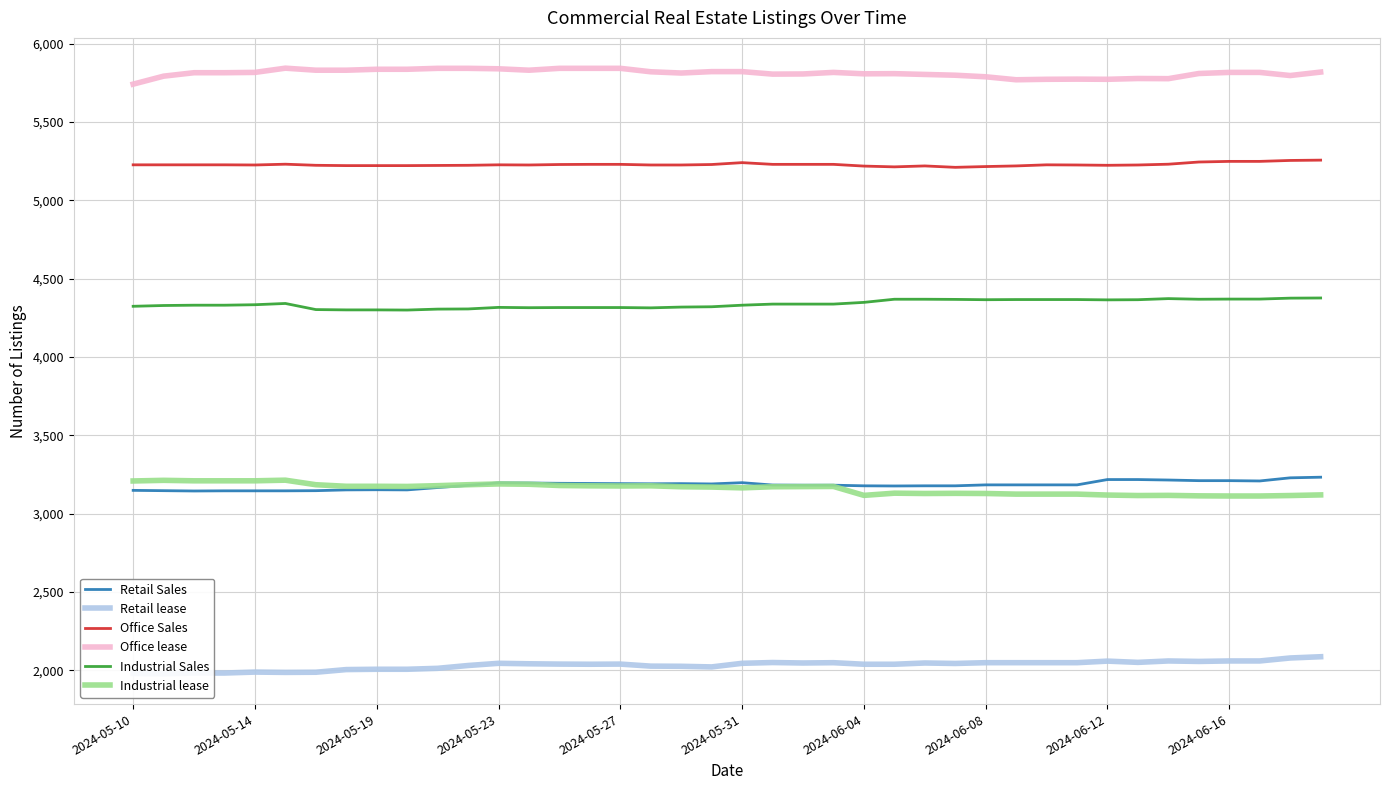

Which series has the widest spread of values?

Retail lease